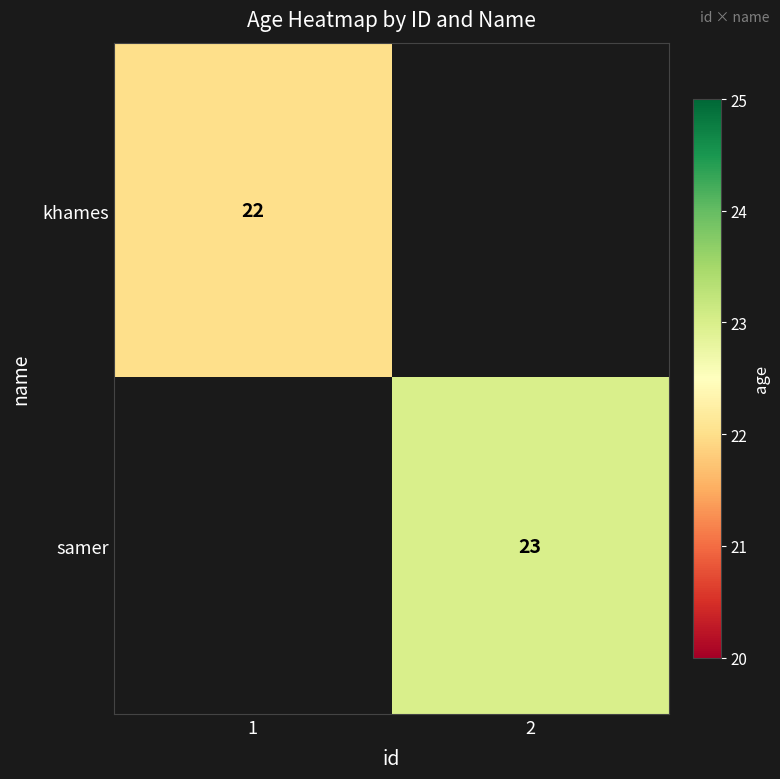

True or false: samer has a value of 13.2 at 2.

False